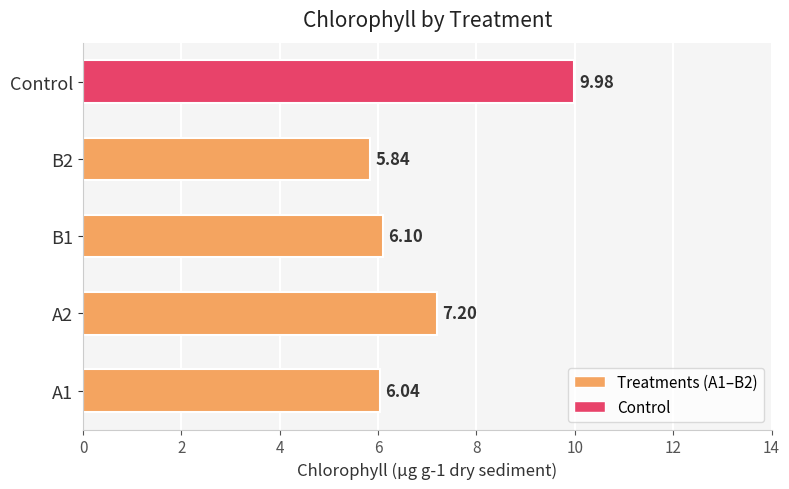

What is the sum of all values?

35.2